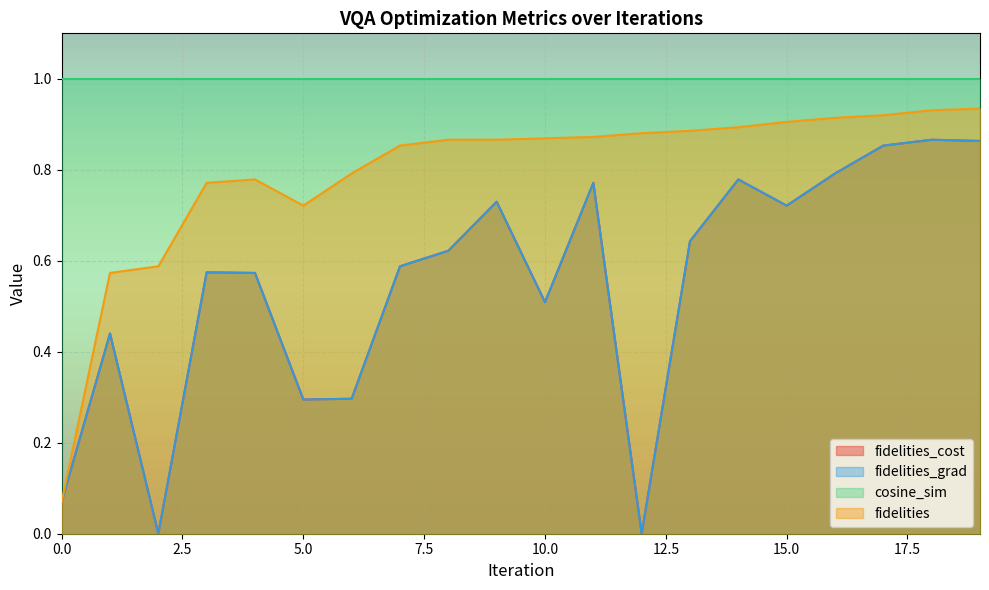

How many interior local peaks does the fidelities_grad series have?

6